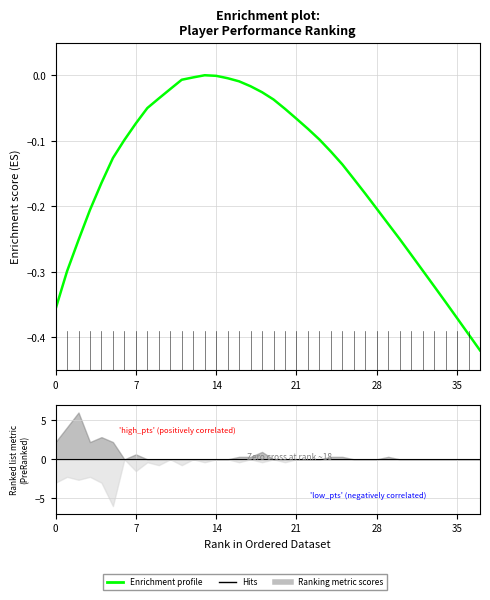

Is it true that the value at 17 is -0.0?

True